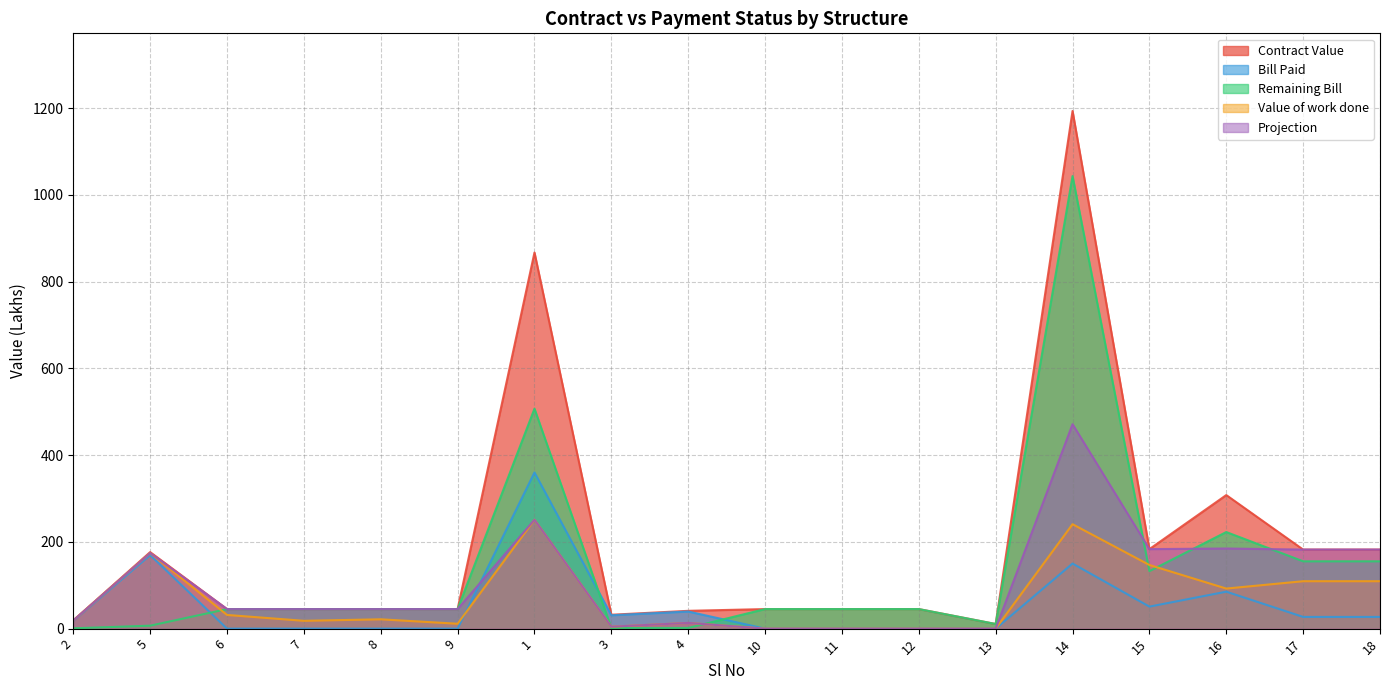

True or false: Projection has a value of 0.0 at 10.

True